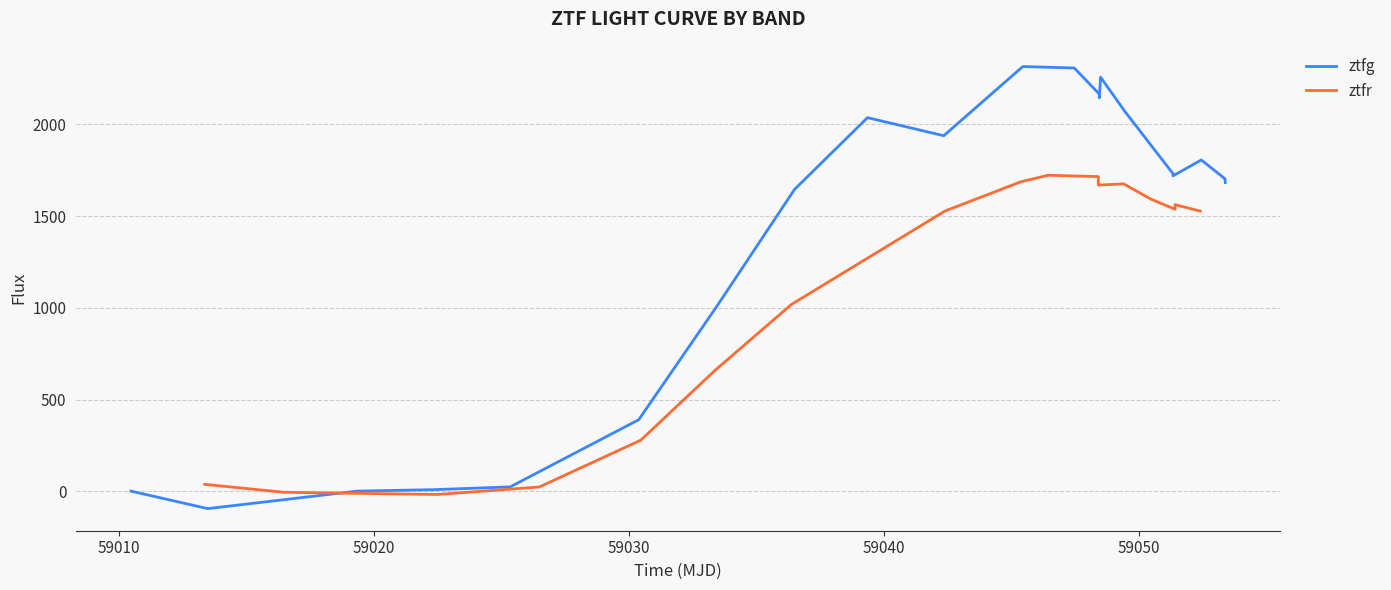

Rank the series by their average value, from lowest to highest.

ztfr, ztfg